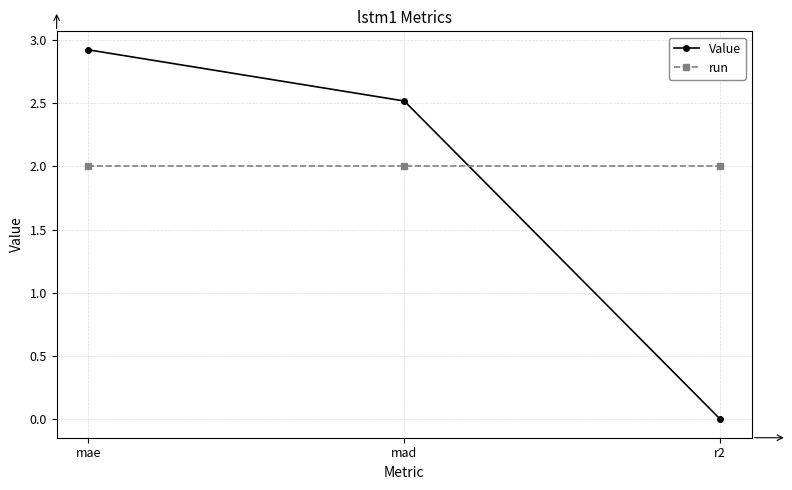

What is the maximum value for Value?

2.9